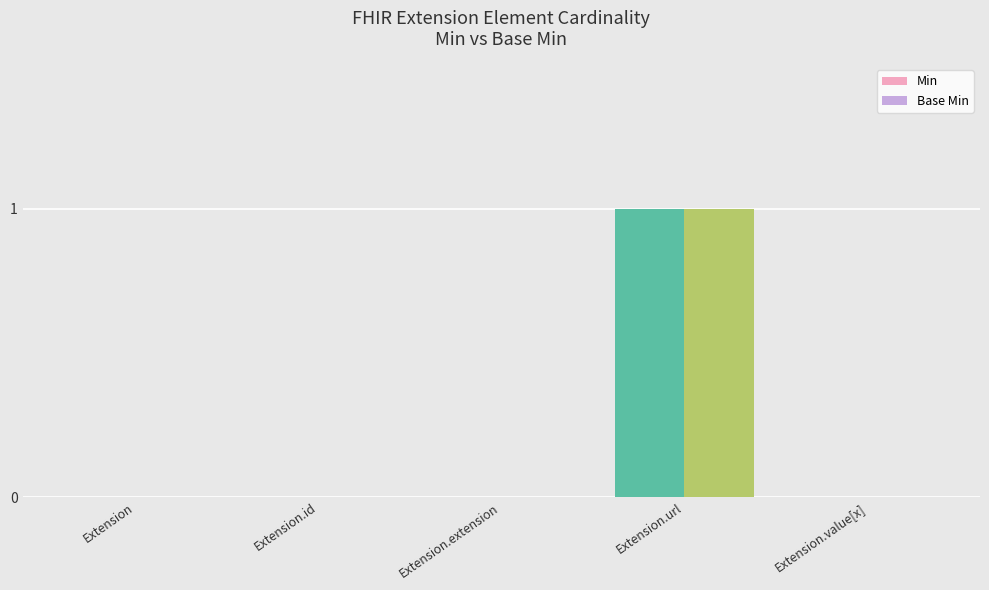

Reading right to left, transcribe all the data shown in this chart.

Min: Extension.value[x]=0	Extension.url=1	Extension.extension=0	Extension.id=0	Extension=0
Base Min: Extension.value[x]=0	Extension.url=1	Extension.extension=0	Extension.id=0	Extension=0